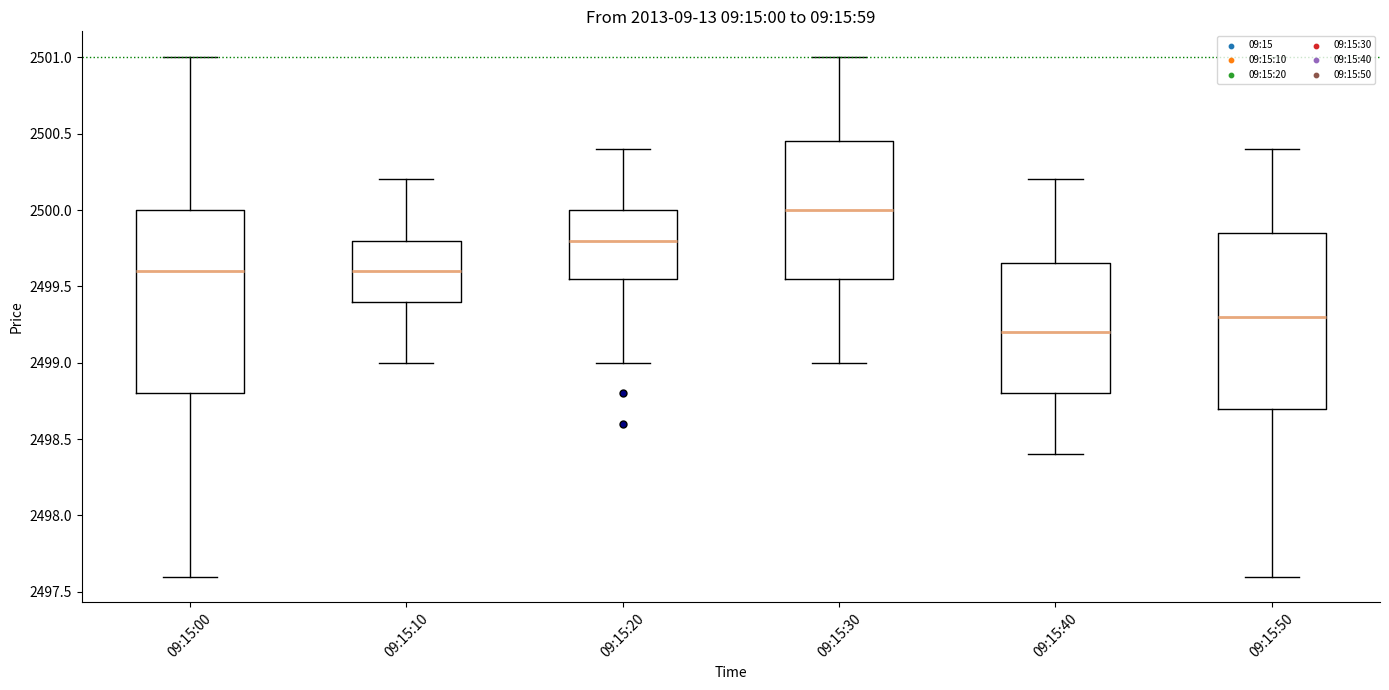

Which box's median line is the highest?

09:15:30